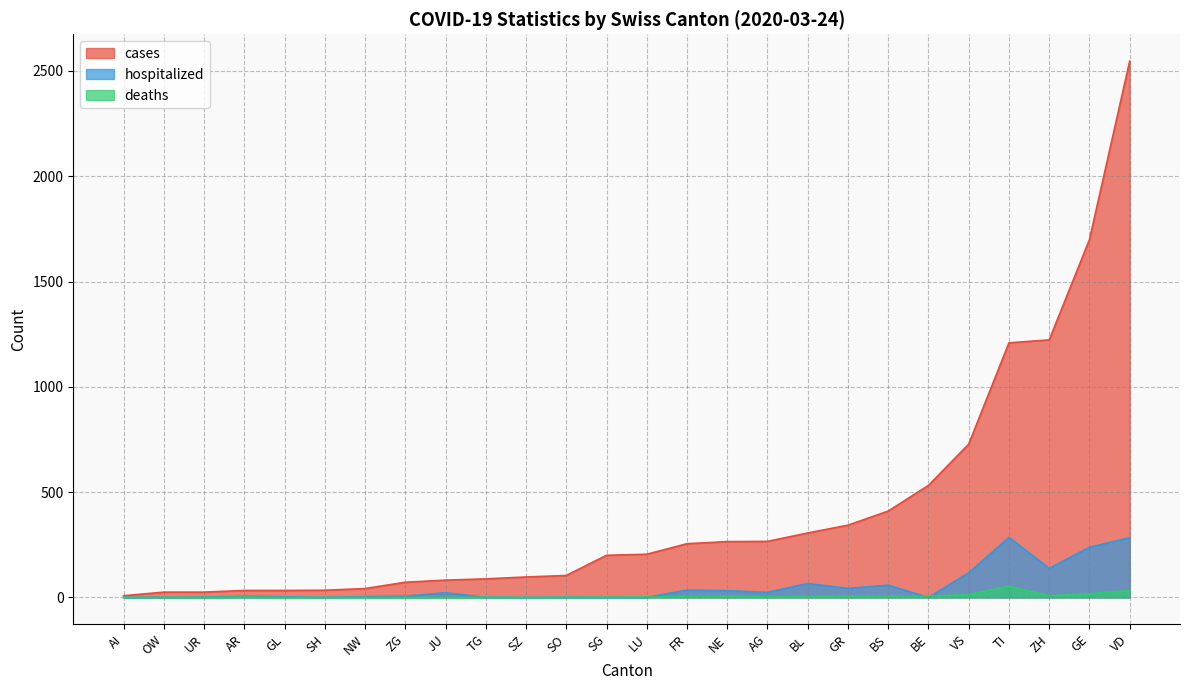

What is the label of the 7th point from the right?

BS